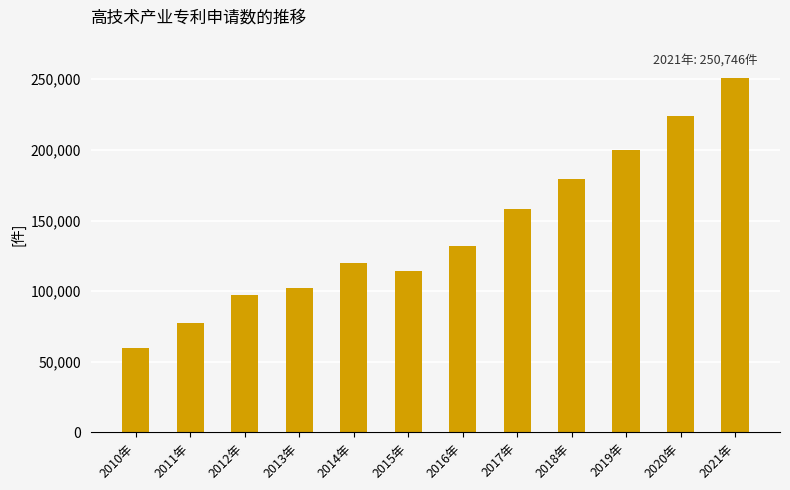

The chart shows a value of 220070 at 2017年. True or false?

False